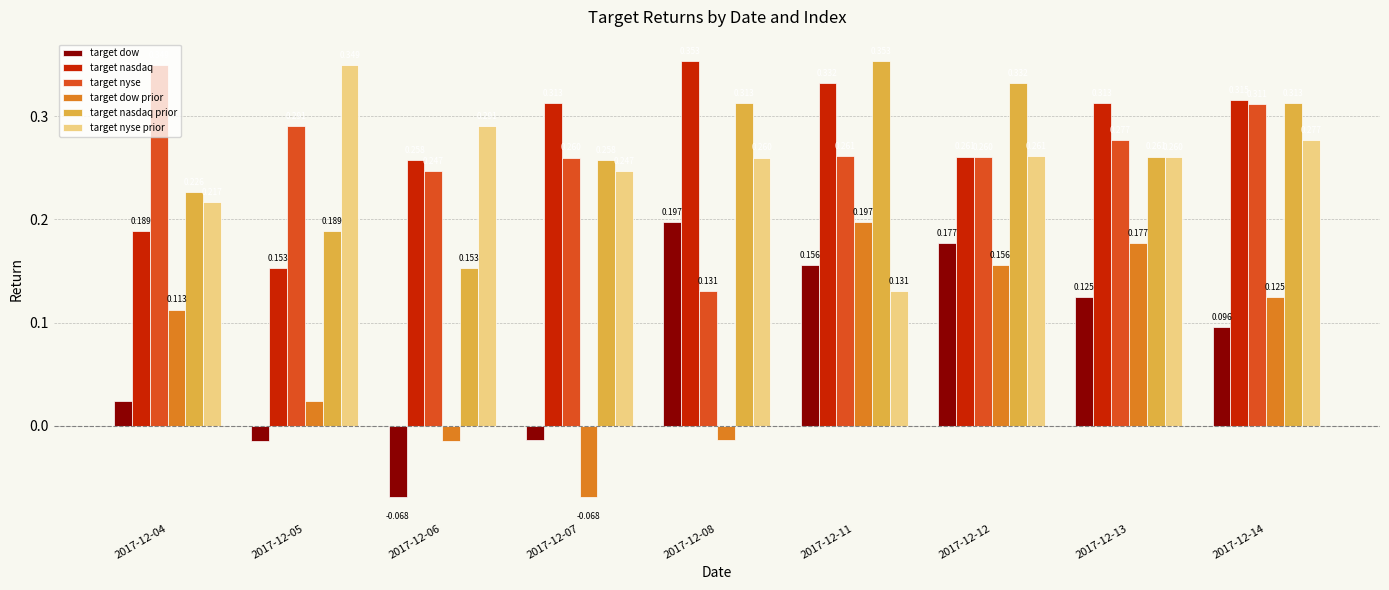

Does the chart contain stacked bars?

No